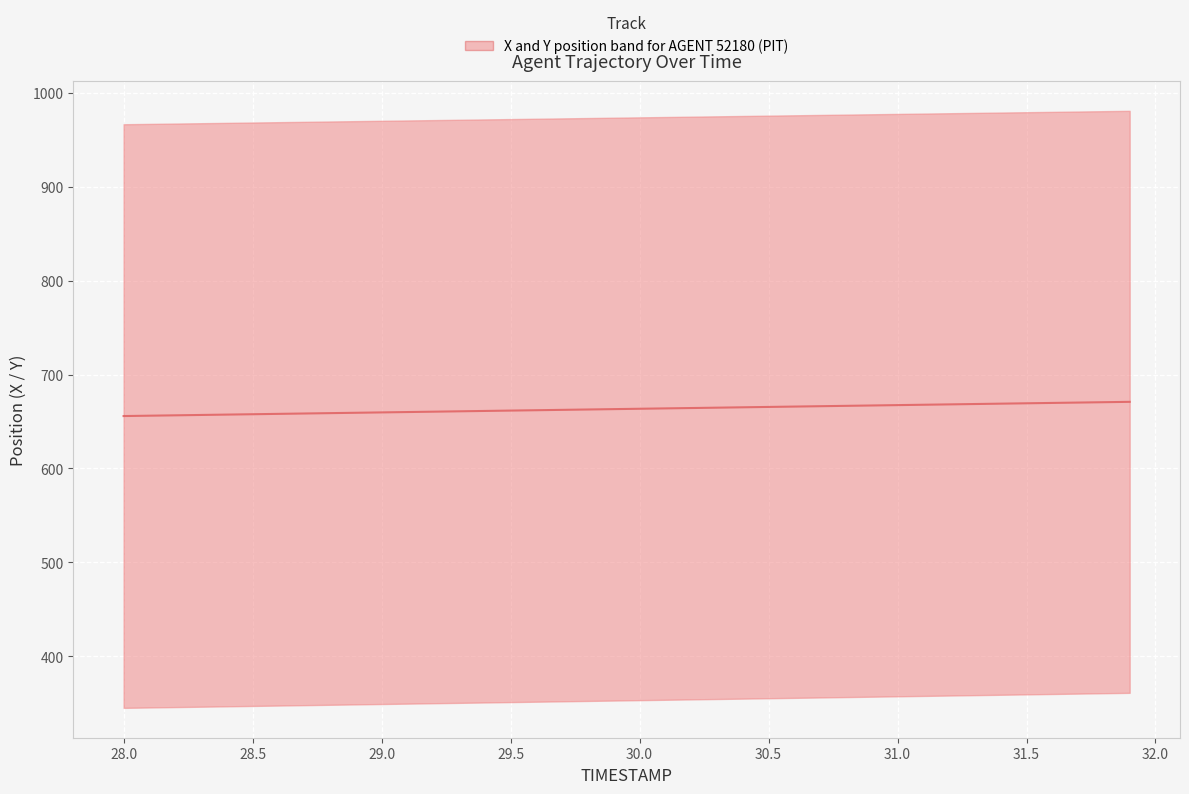

Is it true that the value at 32 is 464.1?

False